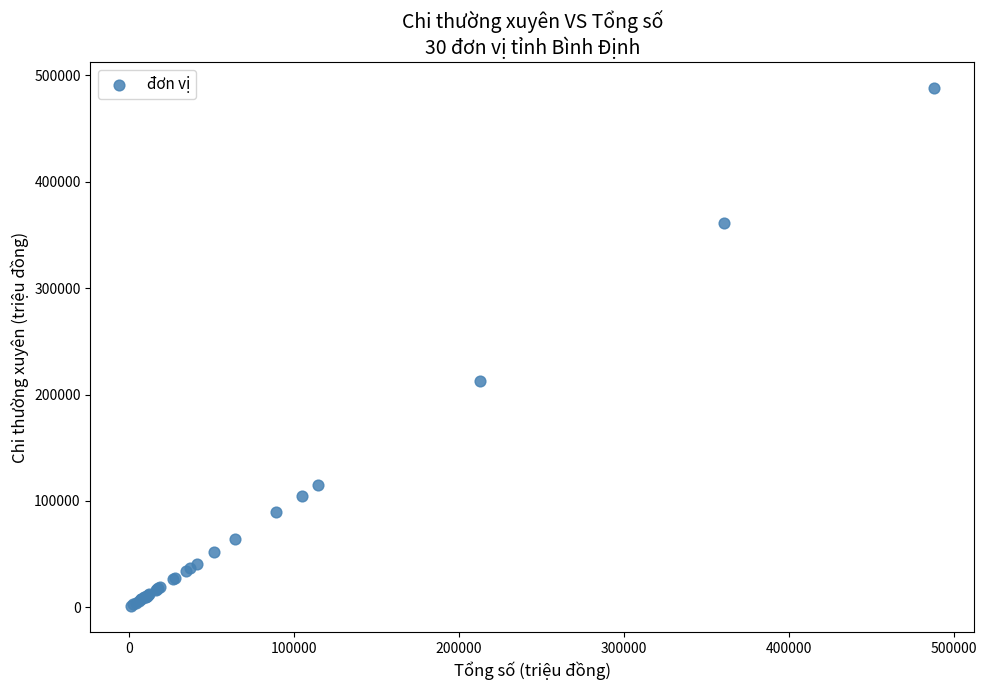

What Y value in the scatter plot is closest to 244462?

212915